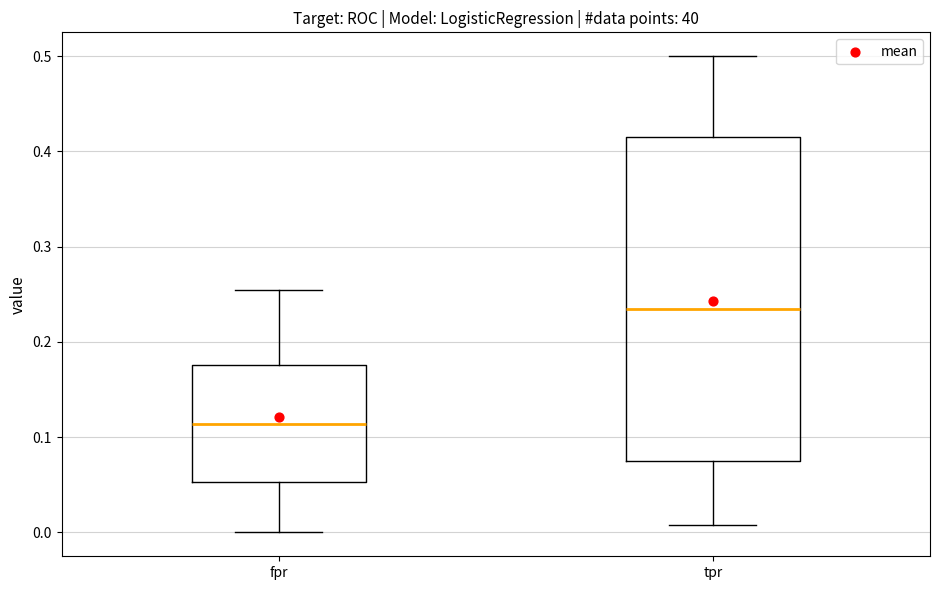

Which box is the tallest, from its lower edge to its upper edge?

tpr